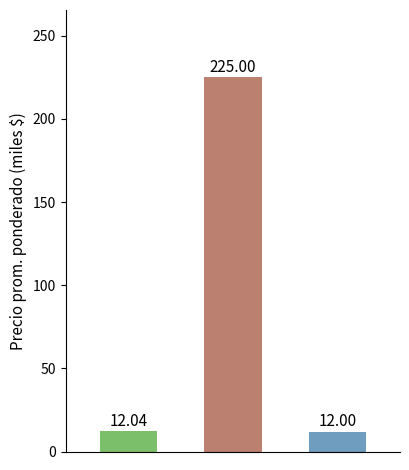

Reading left to right, what are all the values shown in this chart?

12.0	225.0	12.0